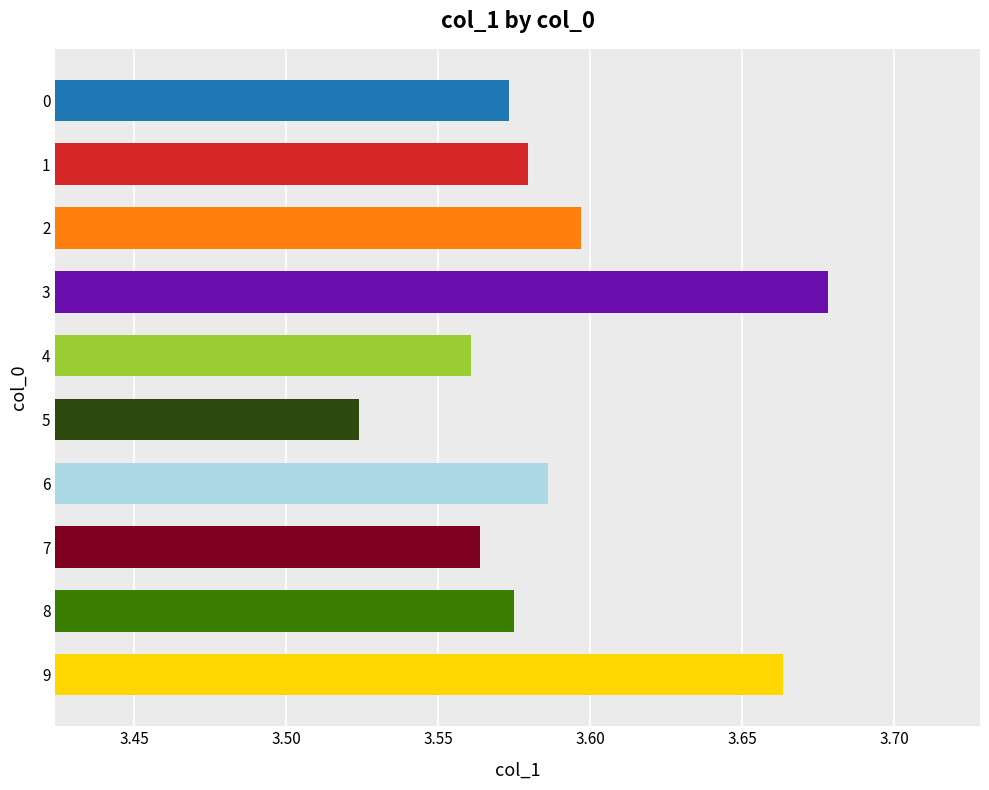

Which category has the lowest value across all series?

5